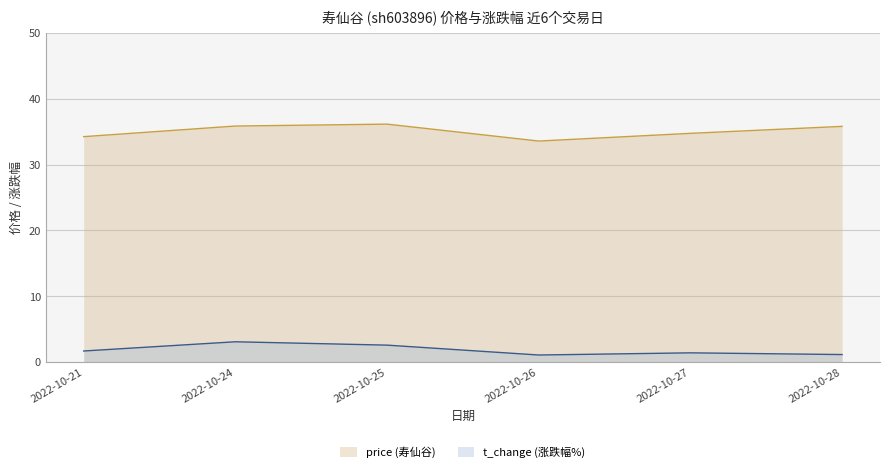

Between 2022-10-27 and 2022-10-24, which is larger?

2022-10-24